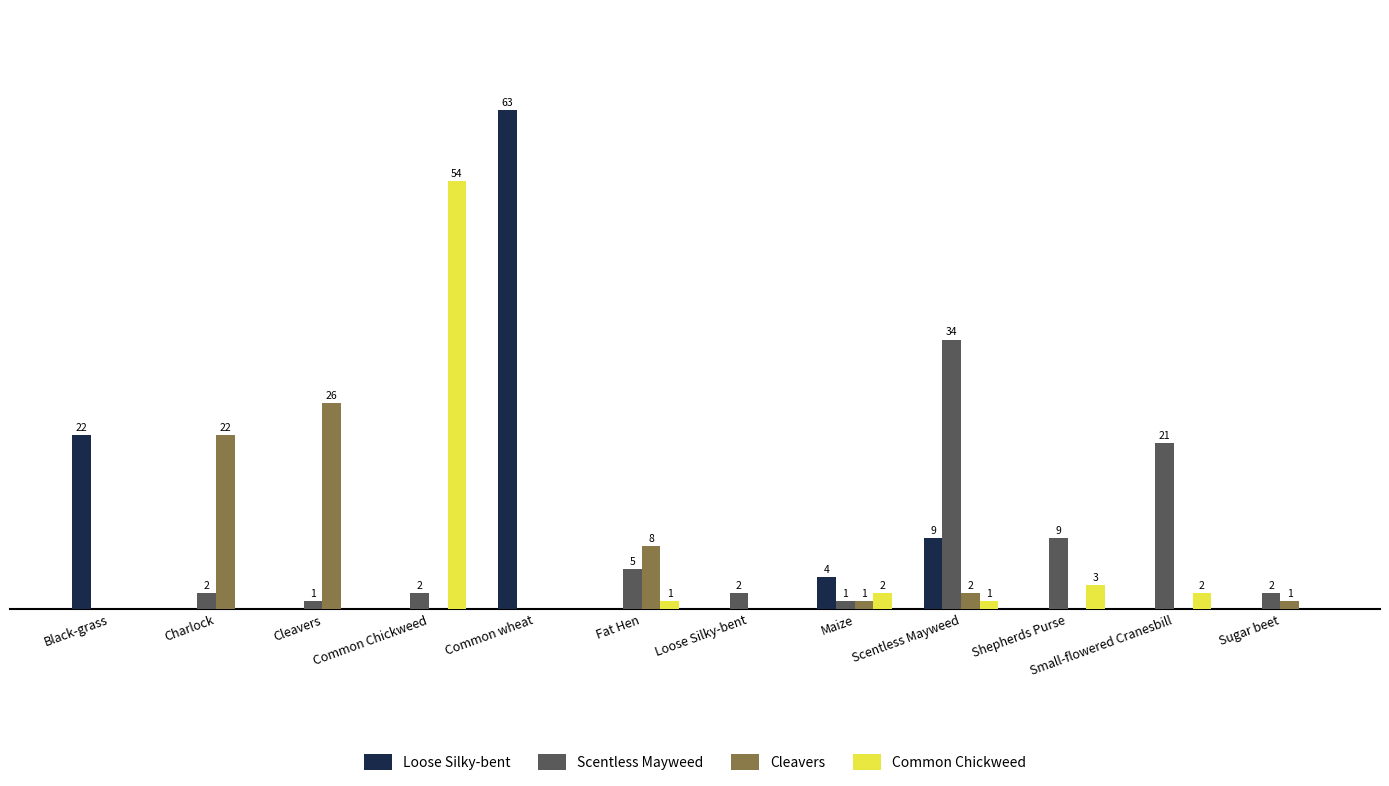

Between Fat Hen and Shepherds Purse, which series saw the biggest shift?

Cleavers